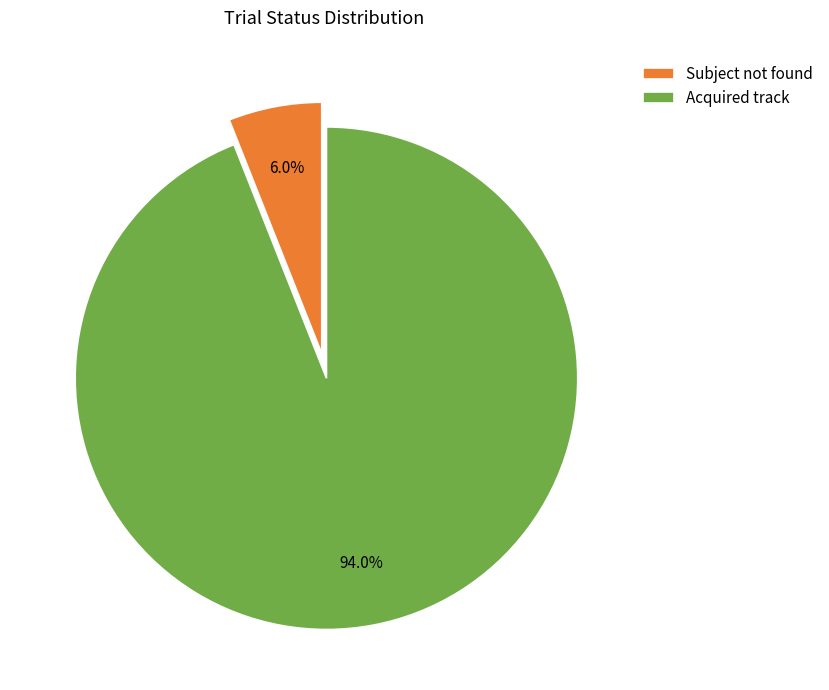

Which category accounts for the majority?

Acquired track